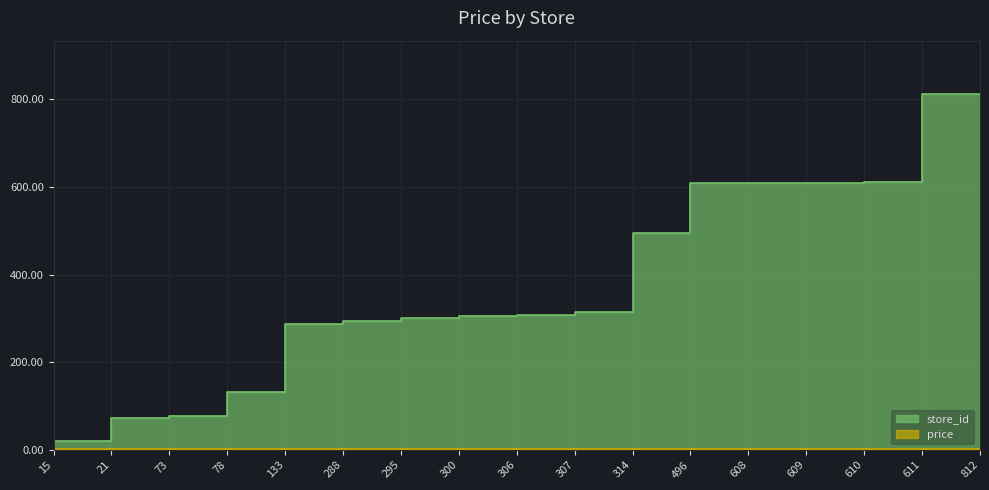

At which label is the value closest to 413?

496